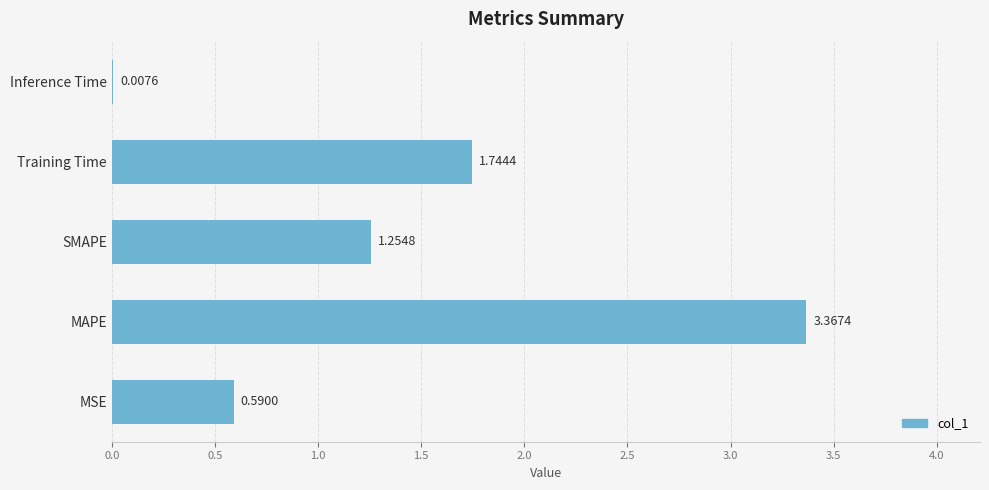

Which label corresponds to the largest value in the chart?

MAPE